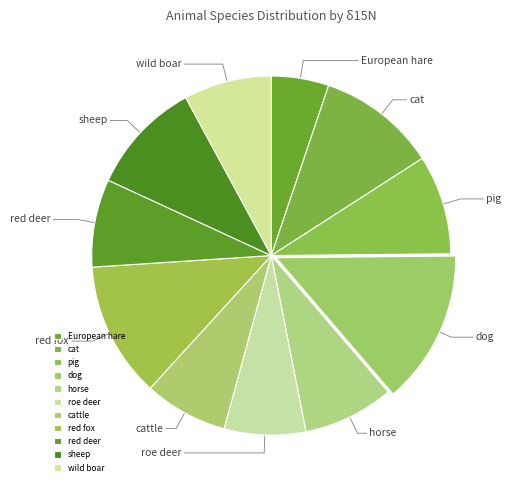

Does sheep account for over 50% of the chart?

No